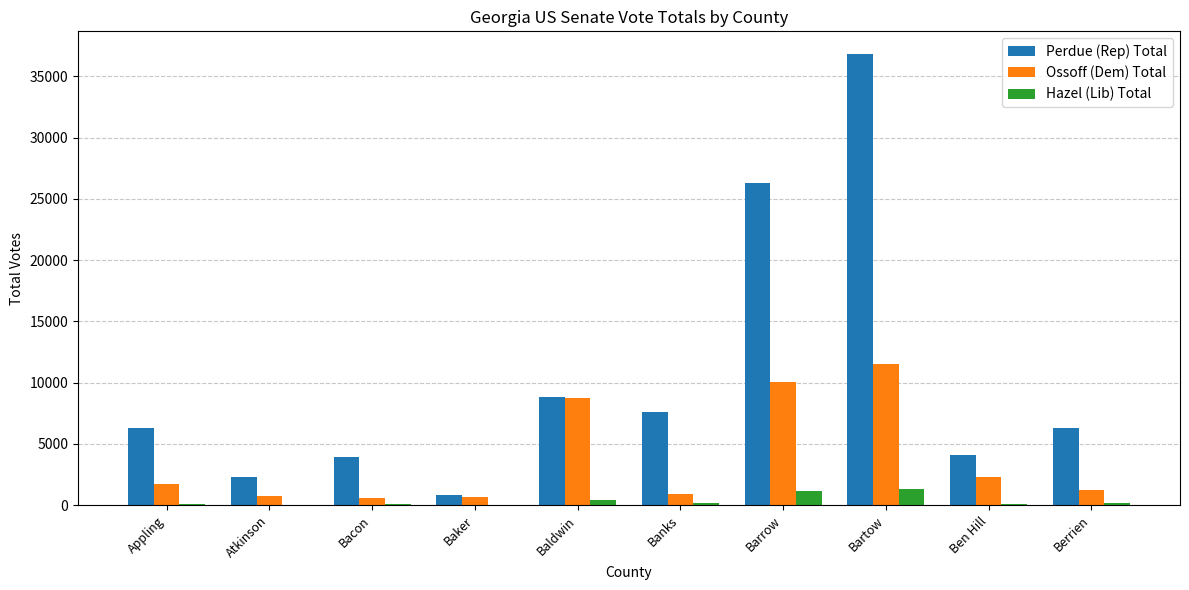

What is the maximum value for Perdue (Rep) Total?

36843